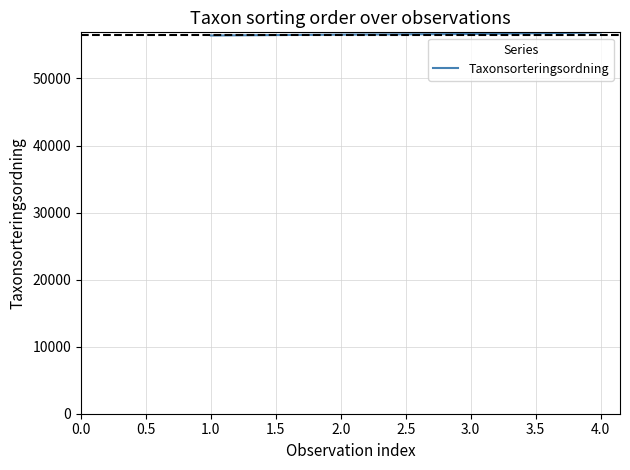

Does the chart display data point markers on the line(s)?

No